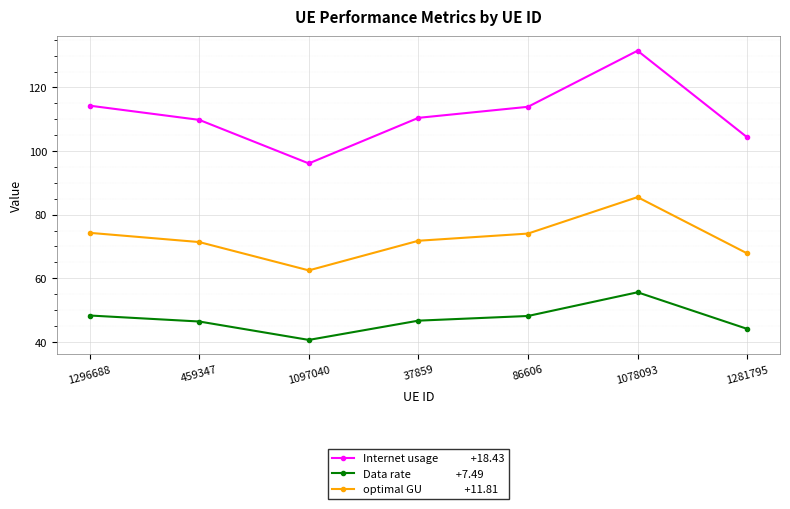

At which category is the sum across all series the highest?

1078093